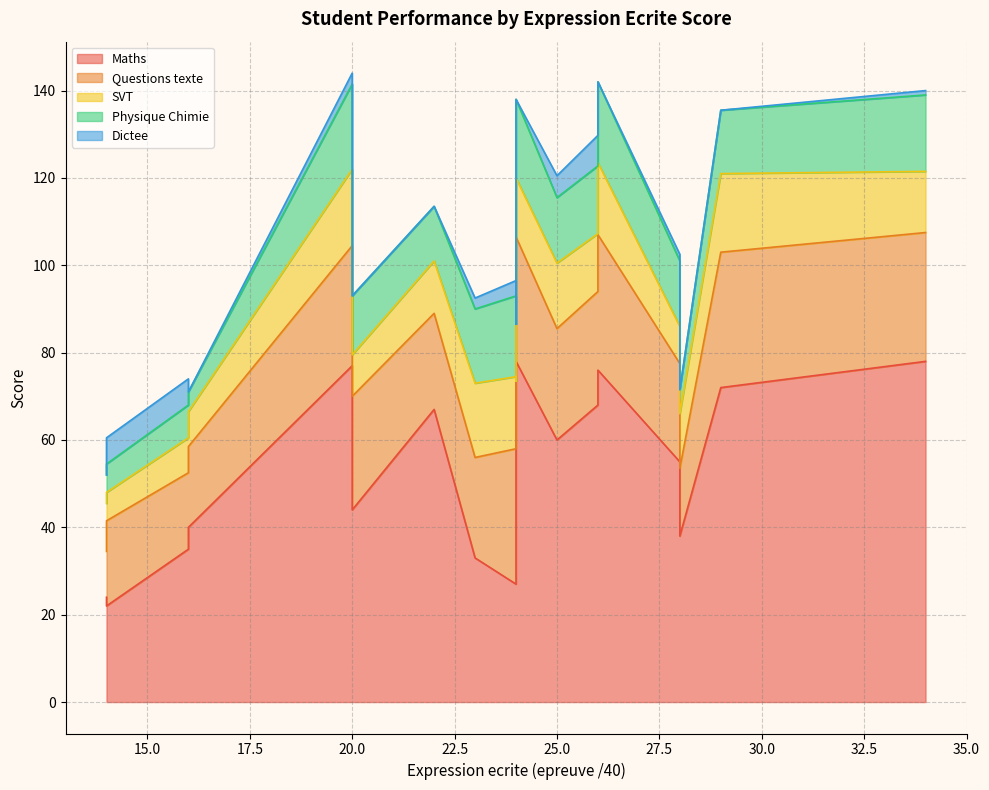

In Dictee, how many points are lower than both neighbors (excluding endpoints)?

2